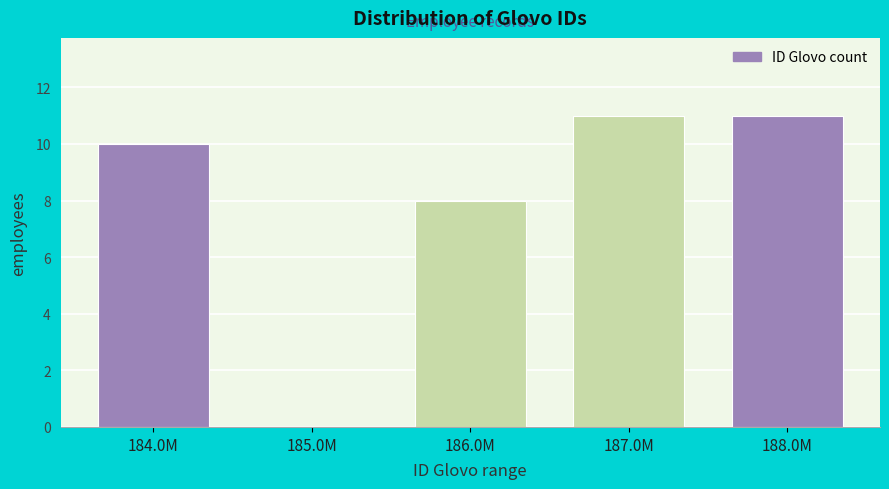

Reading left to right, list all the values displayed in this chart.

184.0M=10	185.0M=0	186.0M=8	187.0M=11	188.0M=11